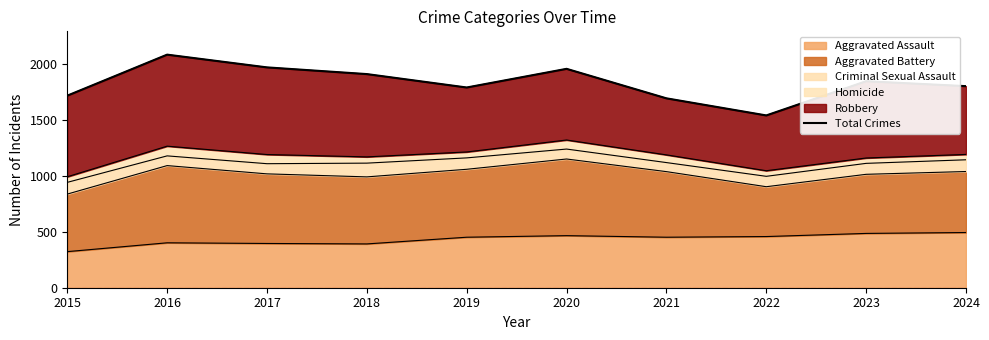

Does the chart have visible grid lines?

No